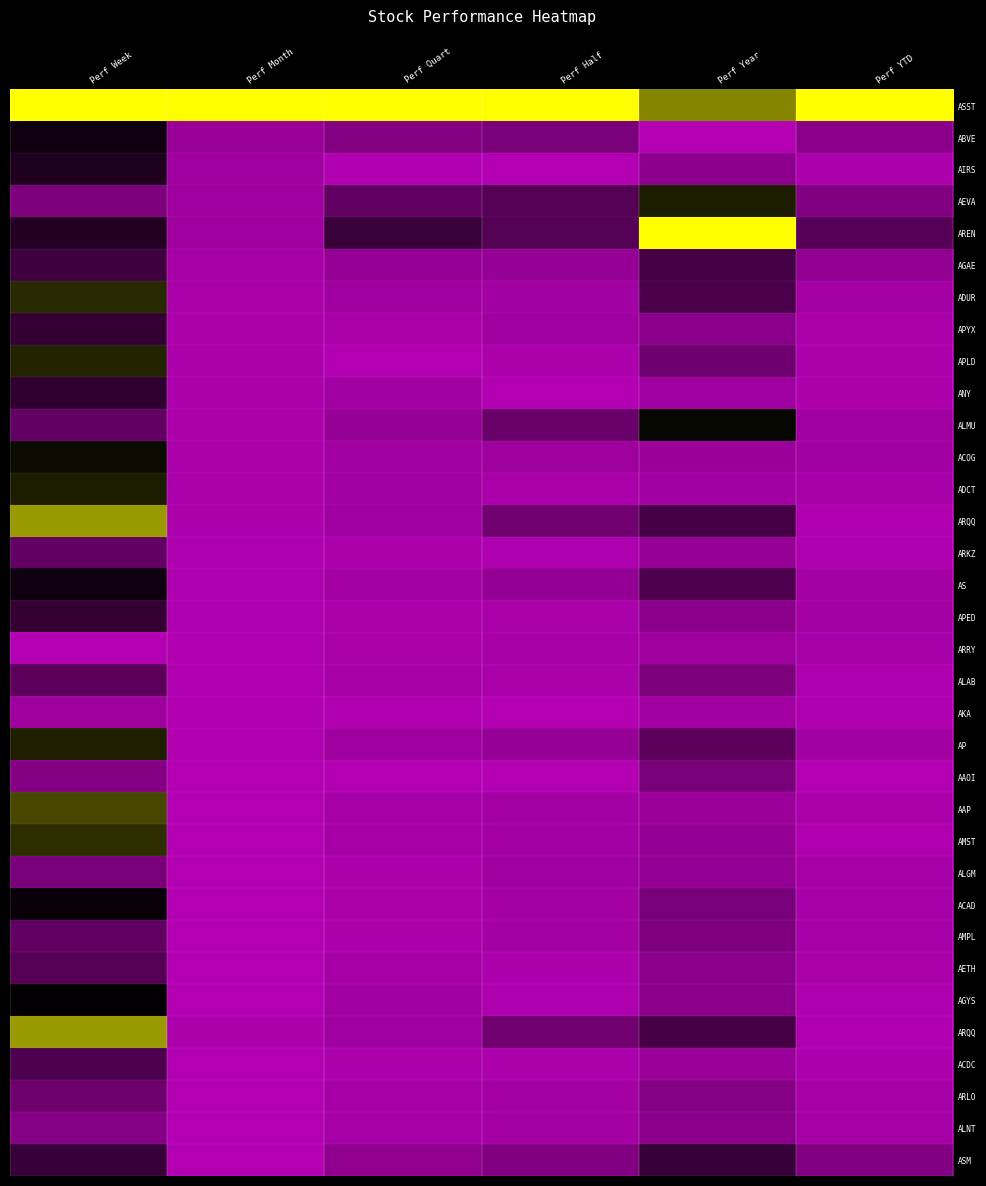

At which category does the chart reach its minimum across all series?

Perf Year